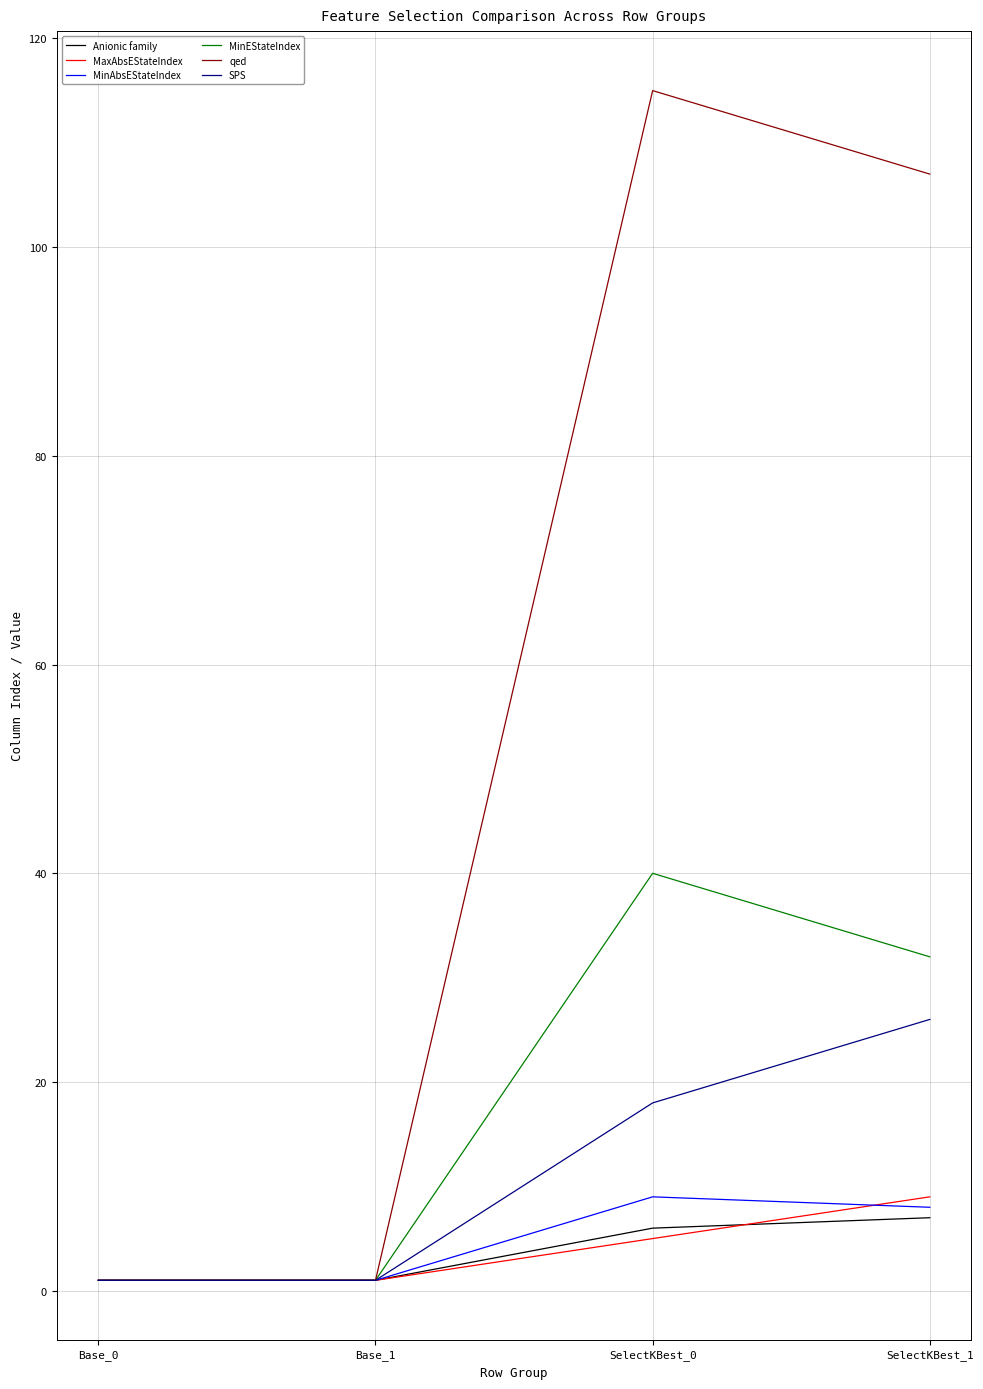

What is the difference between the second highest and minimum values in the MinEStateIndex series?

31